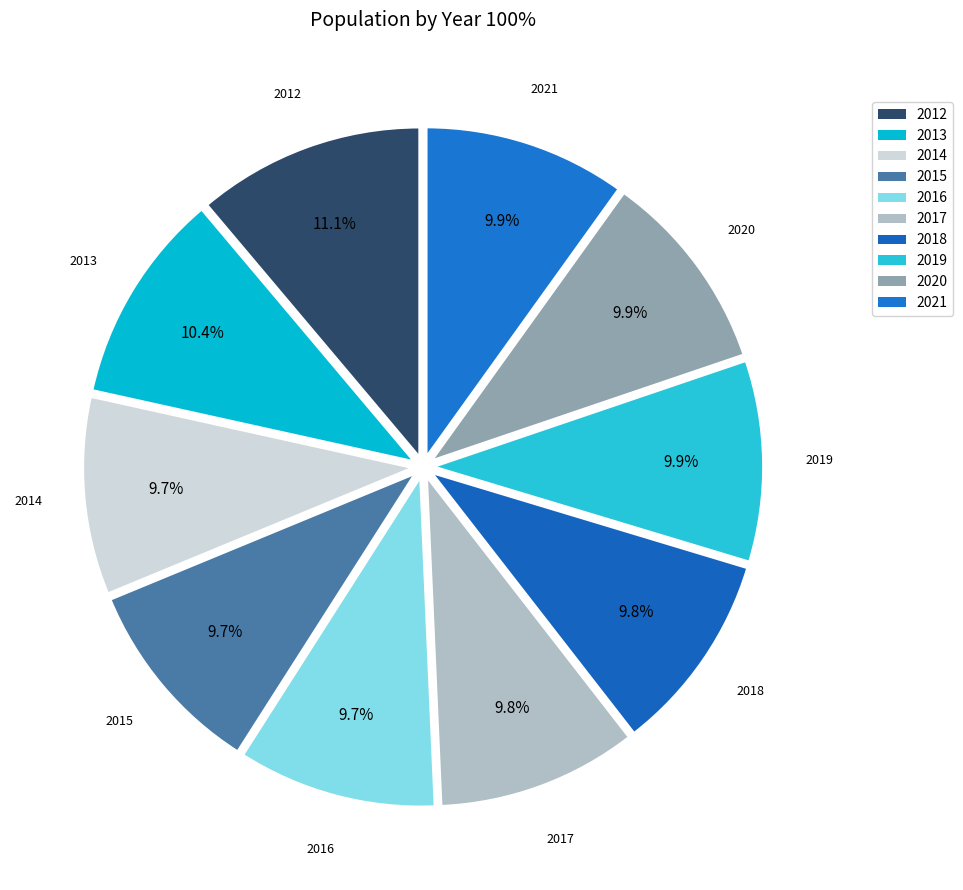

How many segments does this pie chart have?

10